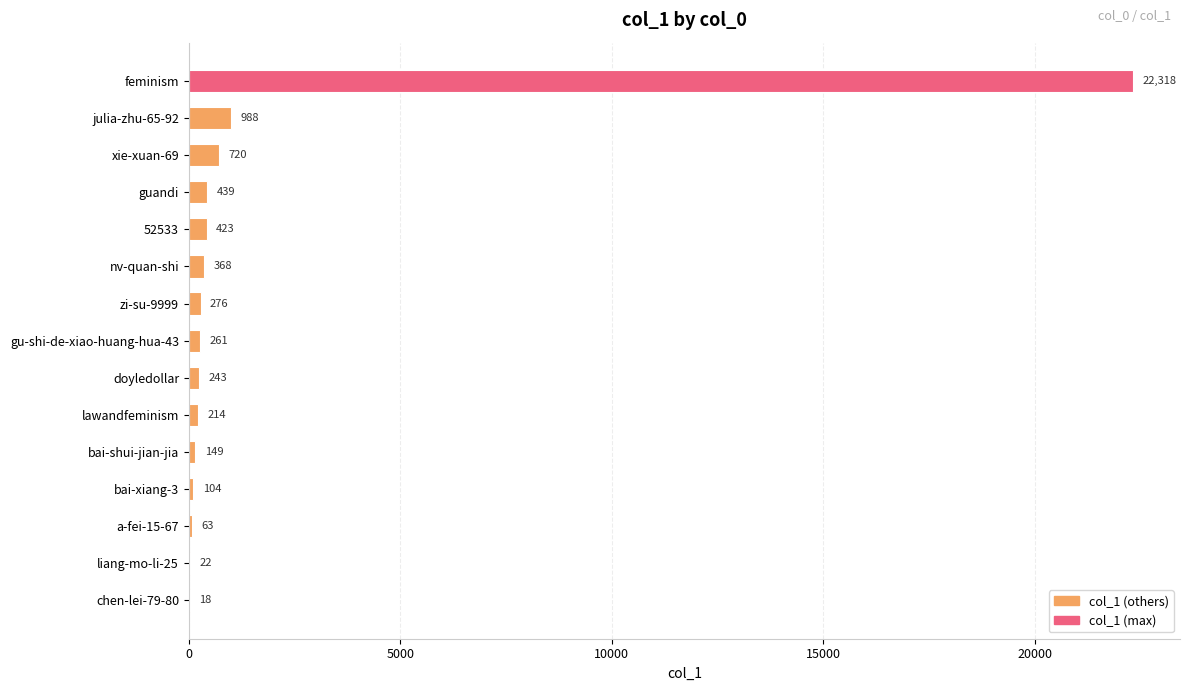

Reading top to bottom, transcribe all the data shown in this chart.

feminism=22318	julia-zhu-65-92=988	xie-xuan-69=720	guandi=439	52533=423	nv-quan-shi=368	zi-su-9999=276	gu-shi-de-xiao-huang-hua-43=261	doyledollar=243	lawandfeminism=214	bai-shui-jian-jia=149	bai-xiang-3=104	a-fei-15-67=63	liang-mo-li-25=22	chen-lei-79-80=18